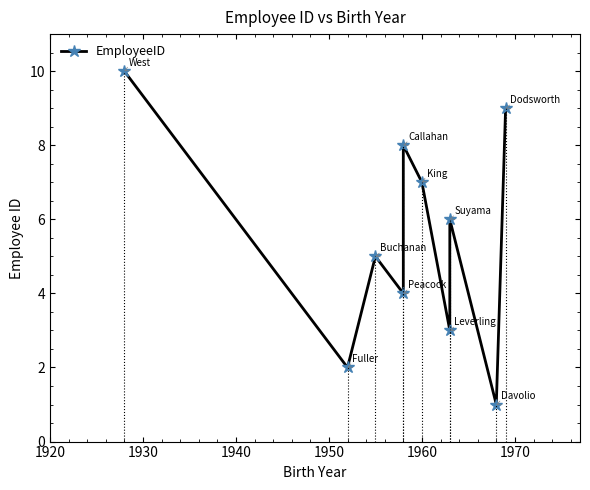

What is the maximum value shown in the chart?

10